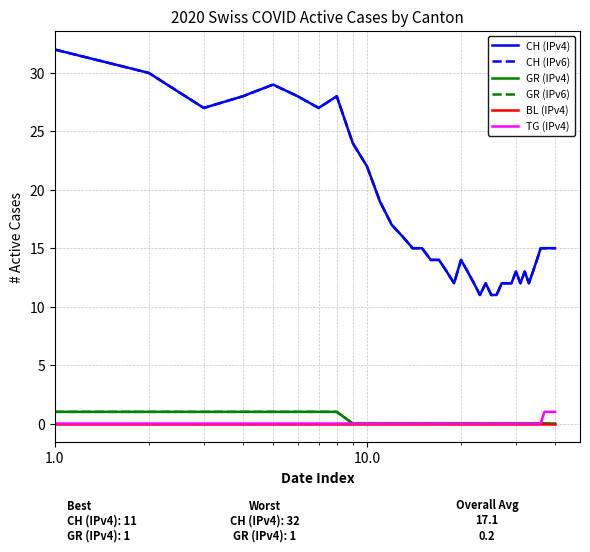

Is this an area chart (filled region under the line)?

No